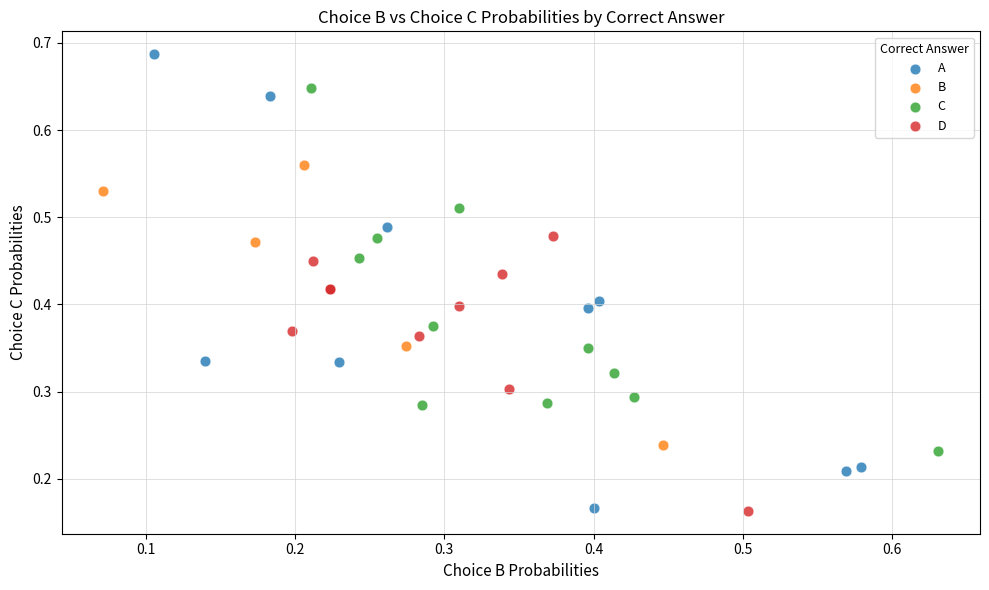

Which series reaches the maximum Y coordinate?

A